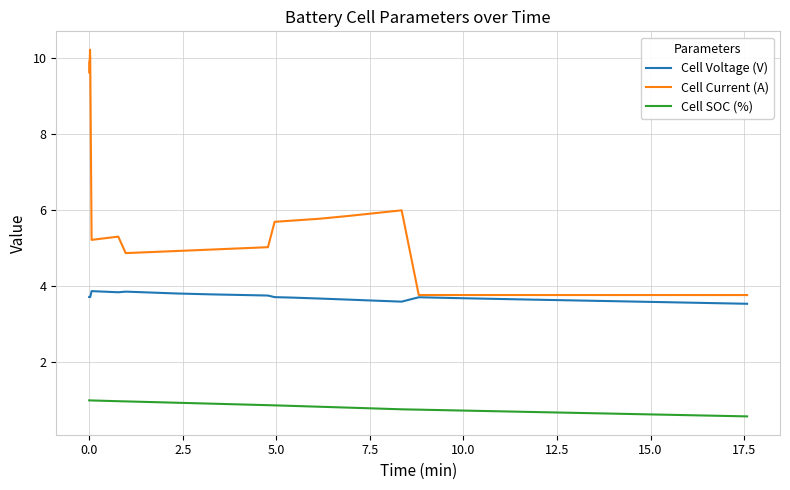

What is the difference between the second highest and minimum values in the Cell Voltage (V) series?

0.3